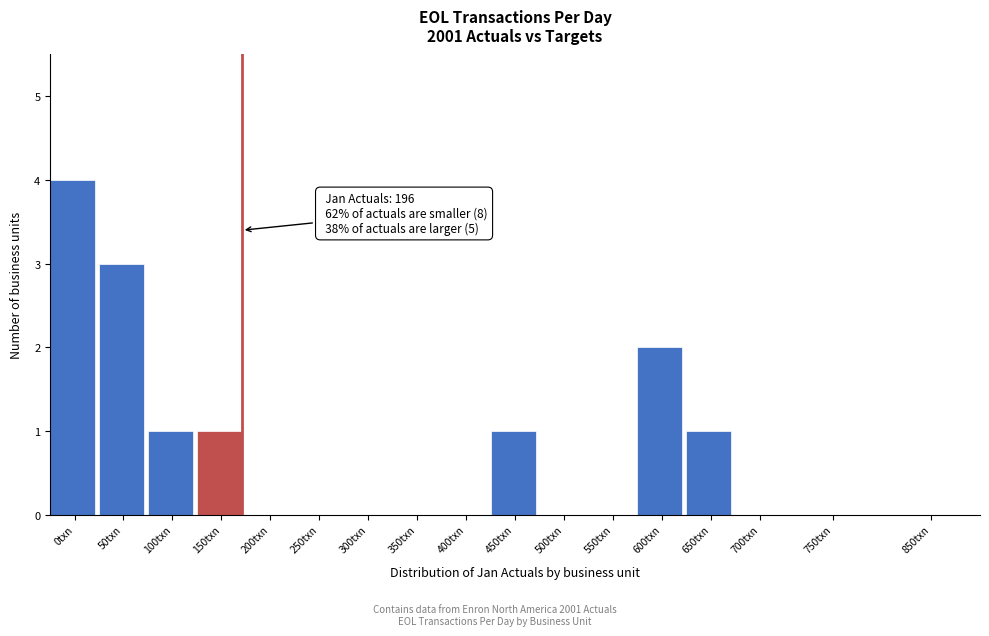

Reading right to left, what are all the values shown in this chart?

850txn=0	750txn=0	700txn=0	650txn=1	600txn=2	550txn=0	500txn=0	450txn=1	400txn=0	350txn=0	300txn=0	250txn=0	200txn=0	150txn=1	100txn=1	50txn=3	0txn=4